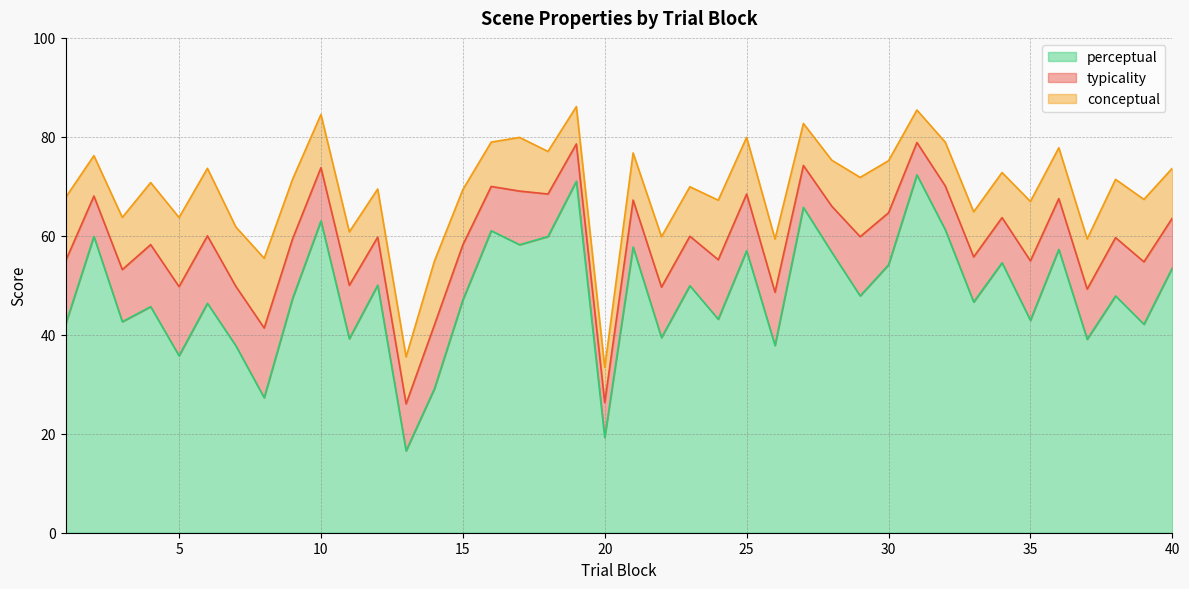

True or false: perceptual and typicality cross at least once.

False